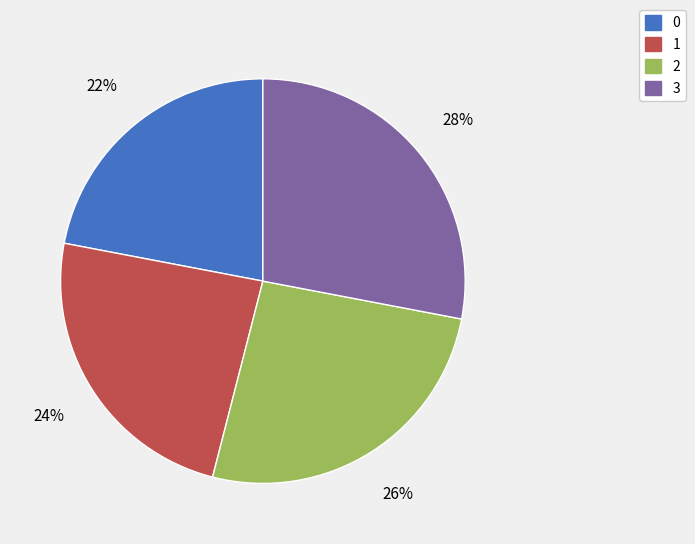

Is it true that 0 is 17% of the pie?

False